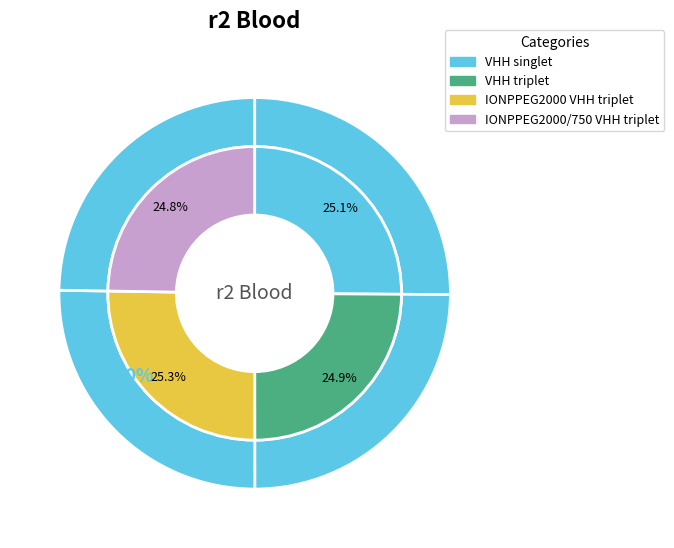

Which has a higher value, IONPPEG2000/750 VHH triplet or VHH singlet?

VHH singlet